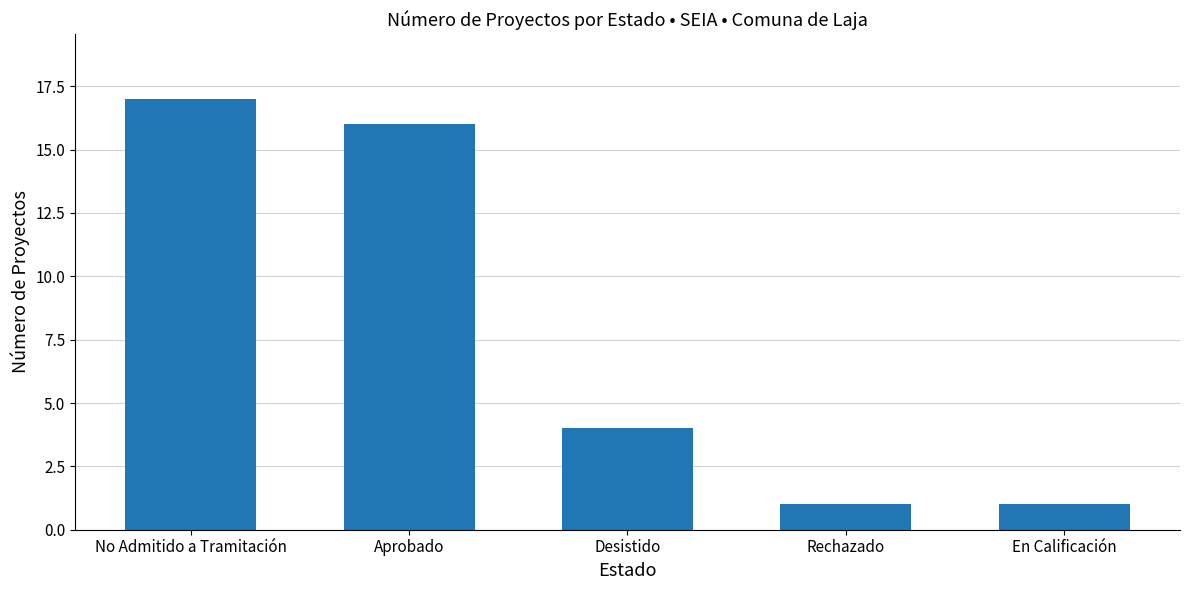

What position from the right is Aprobado?

4